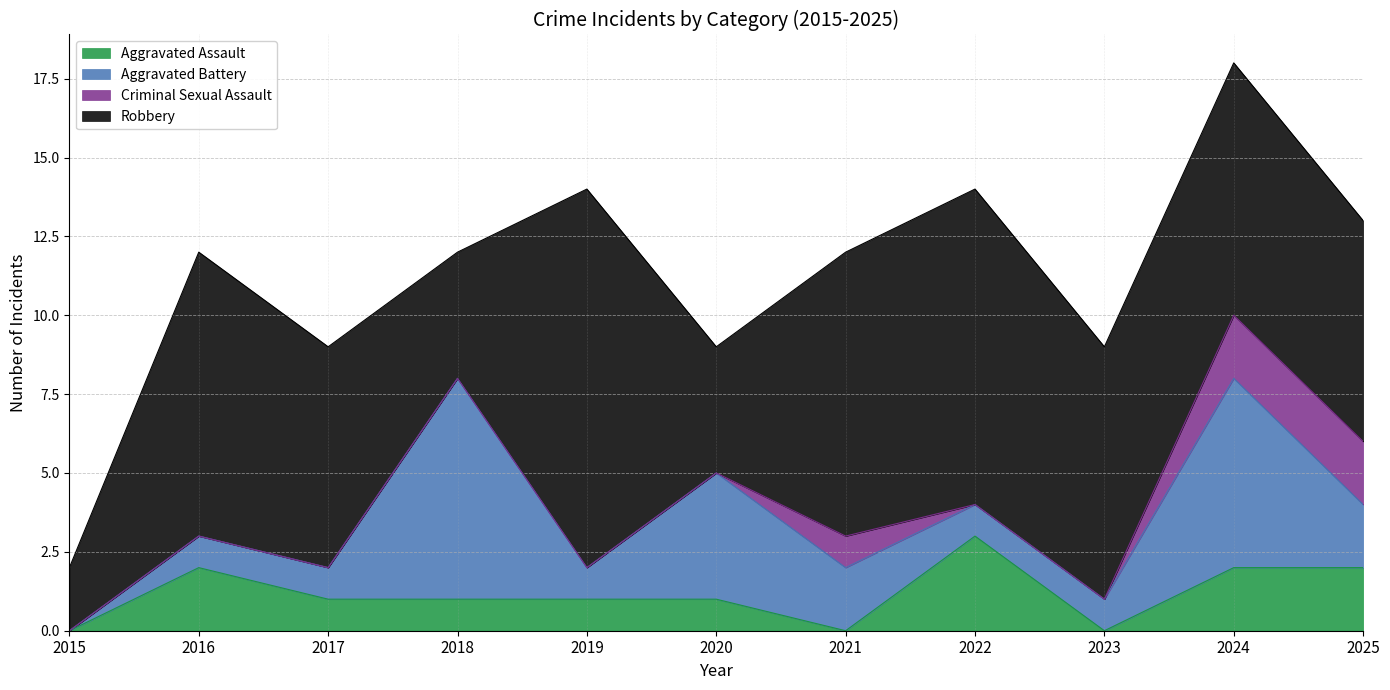

Reading right to left, extract all data points from this chart.

Aggravated Assault: 2	2	0	3	0	1	1	1	1	2	0
Aggravated Battery: 2	6	1	1	2	4	1	7	1	1	0
Criminal Sexual Assault: 2	2	0	0	1	0	0	0	0	0	0
Robbery: 7	8	8	10	9	4	12	4	7	9	2